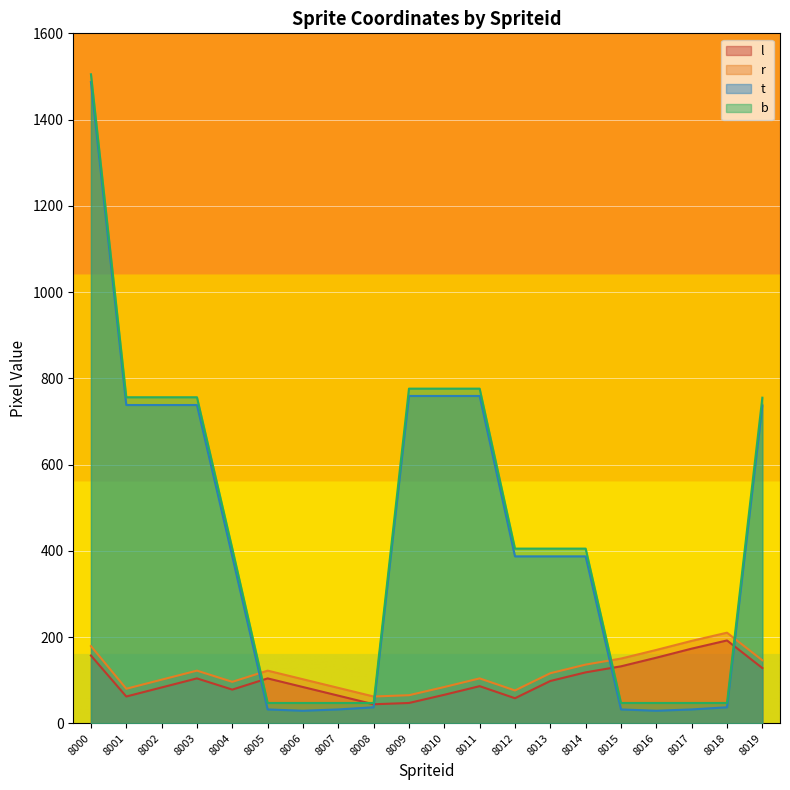

What is the sum of all b values?

8852